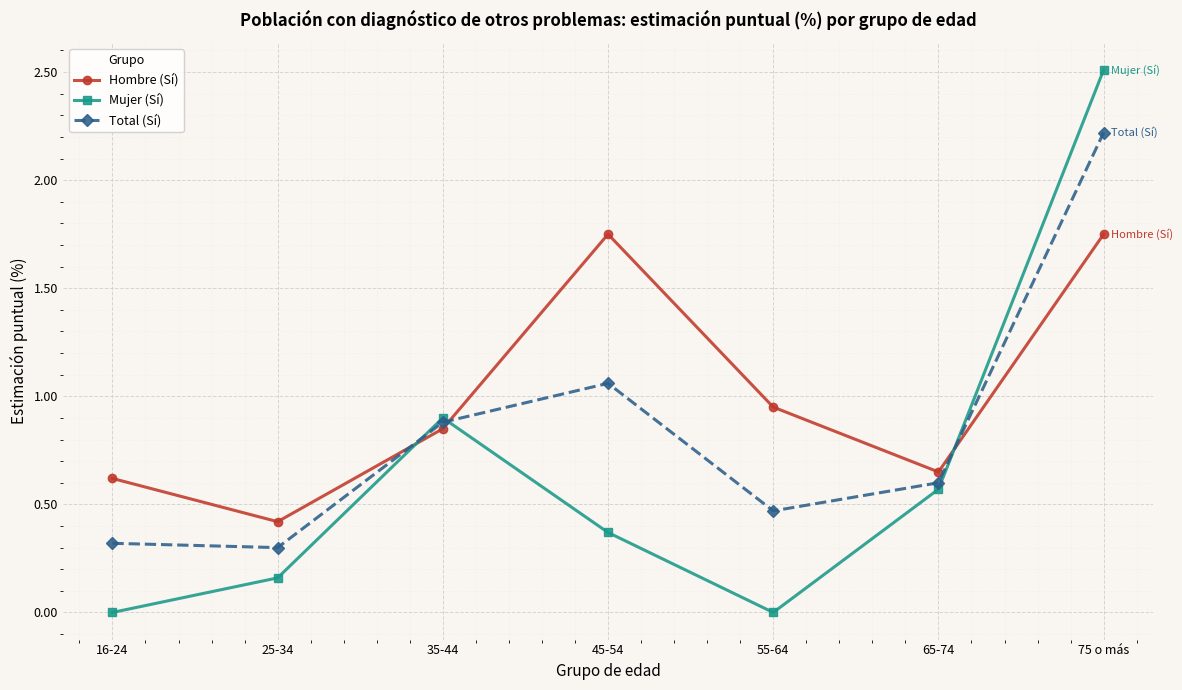

At which category does Mujer (Sí) reach its first local peak?

35-44